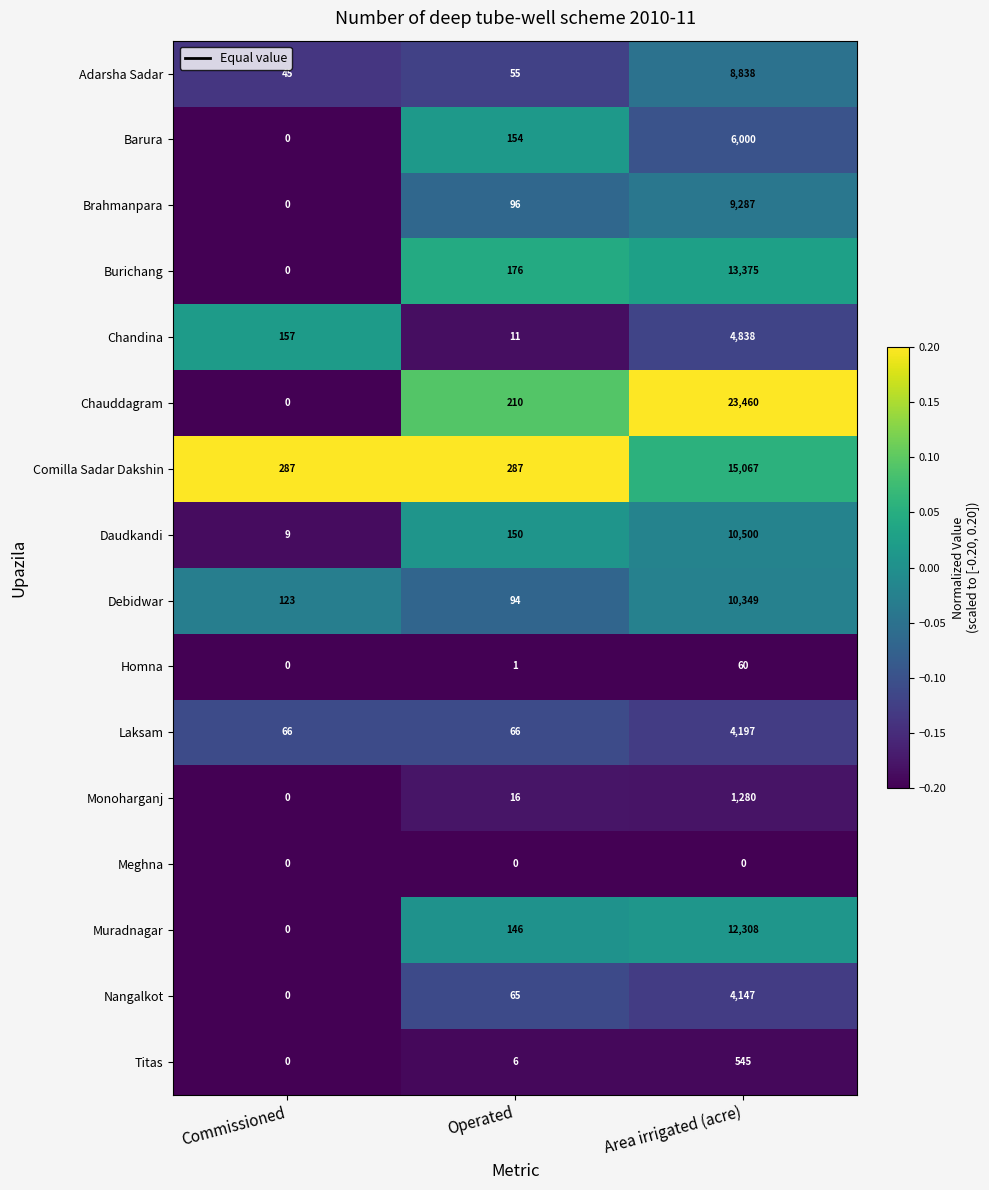

Which series has the largest range (max minus min)?

Chauddagram